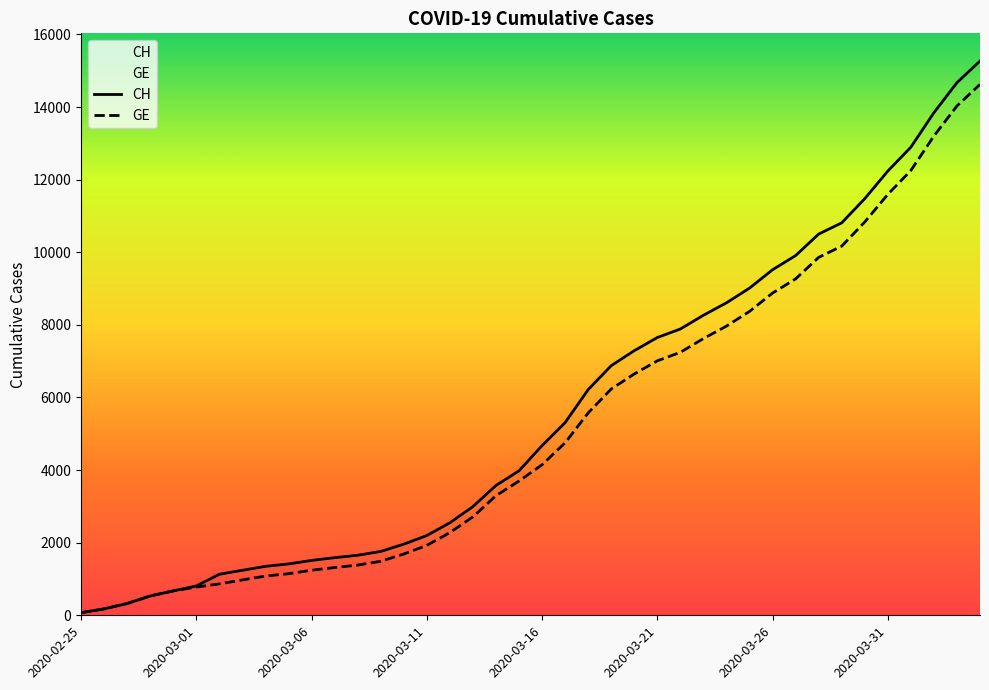

What position from the right is 8?

32